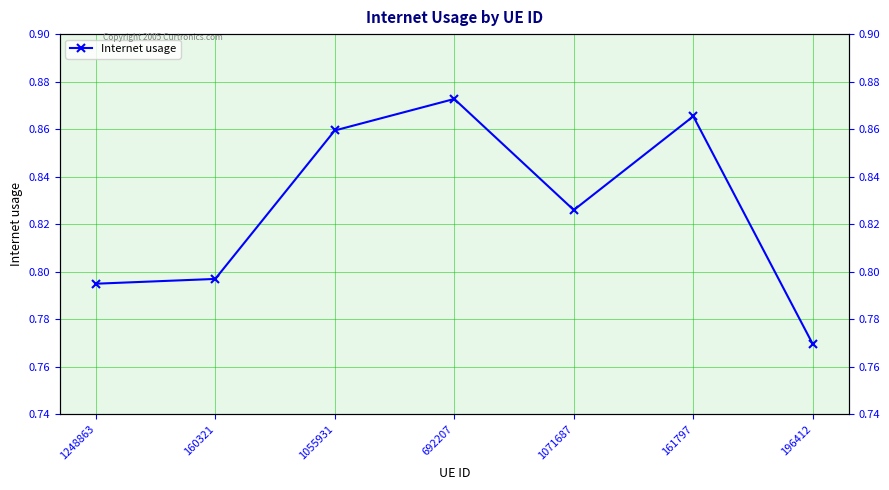

What is the difference between the values at 196412 and 1071687?

0.1